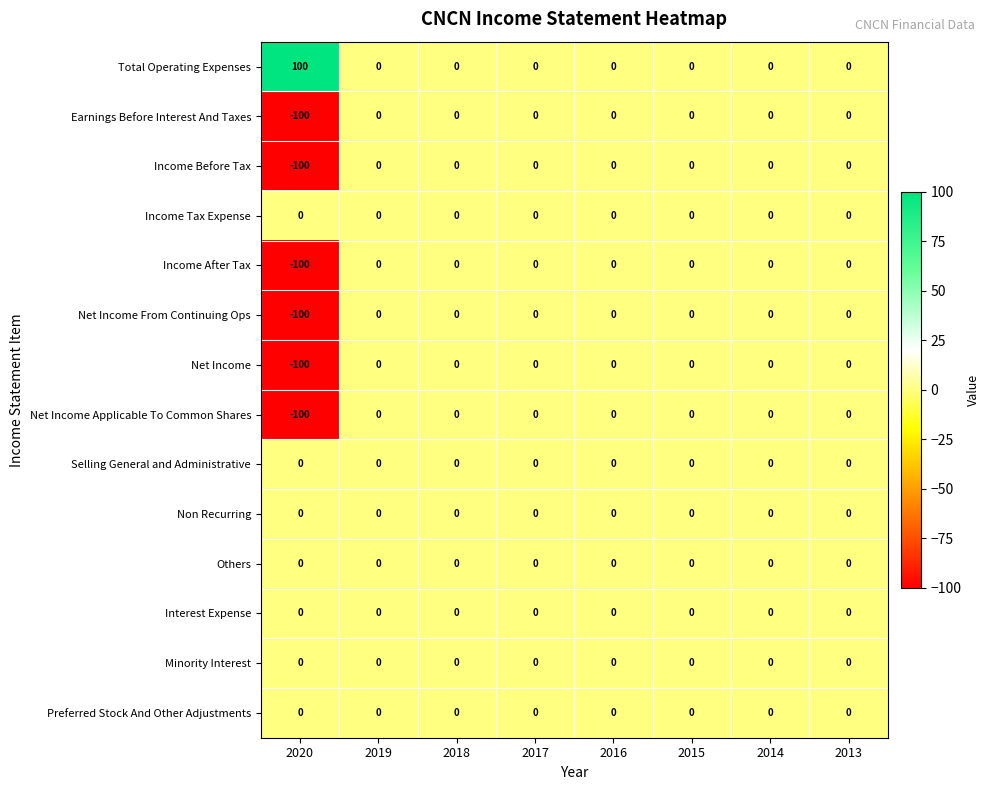

Which series has the largest total across all categories?

Total Operating Expenses